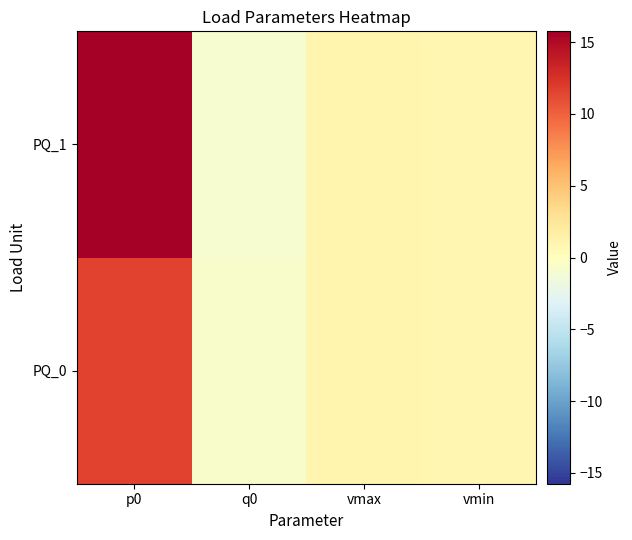

List the series in order of their overall mean, highest first.

PQ_1, PQ_0